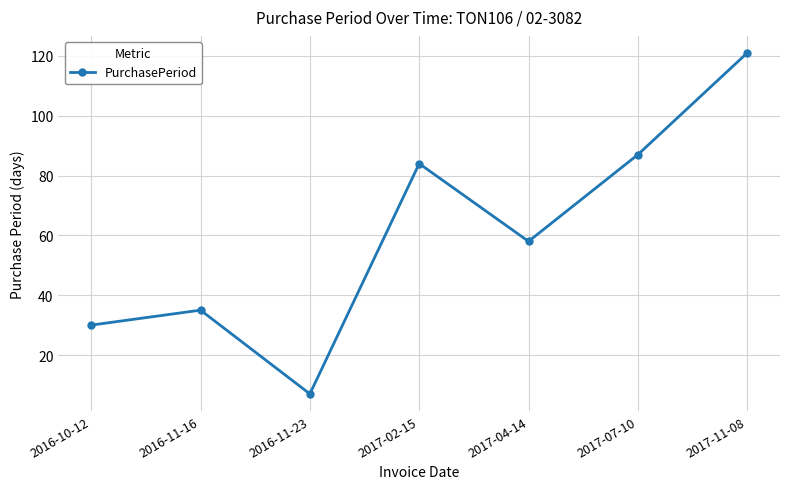

What is the difference between the maximum and second lowest values?

91